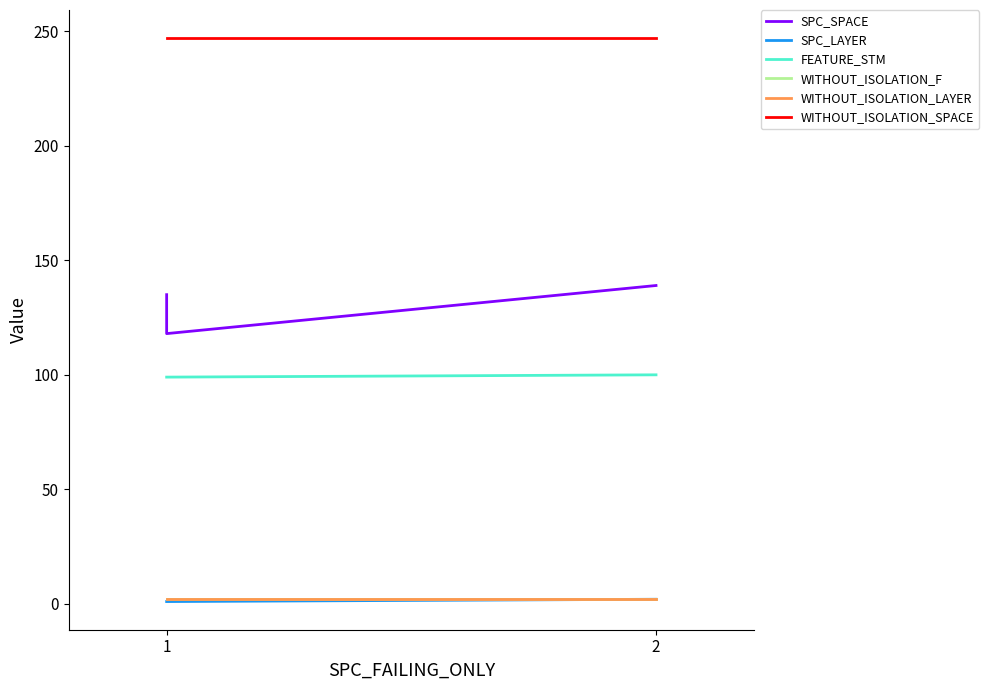

Which category has the highest value in the WITHOUT_ISOLATION_SPACE series?

1